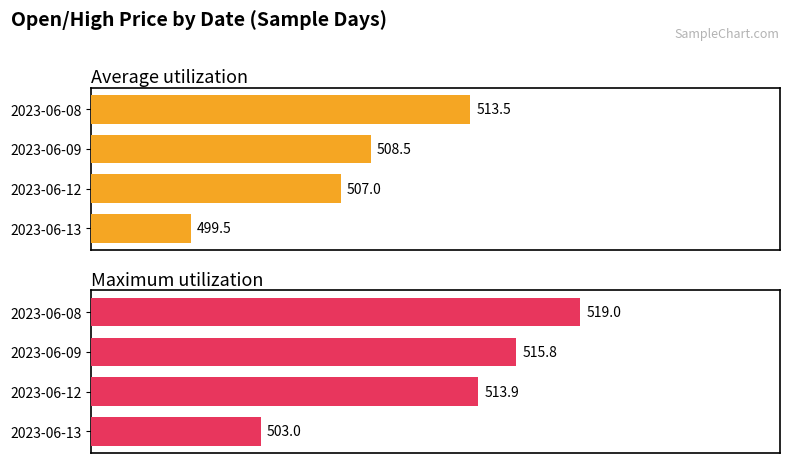

How many series are shown in this chart?

2